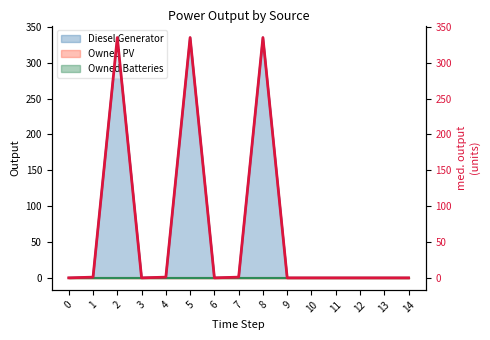

Reading left to right, what are all the values shown in this chart?

0	1	335	0	1	335	0	1	335	0	0	0	0	0	0